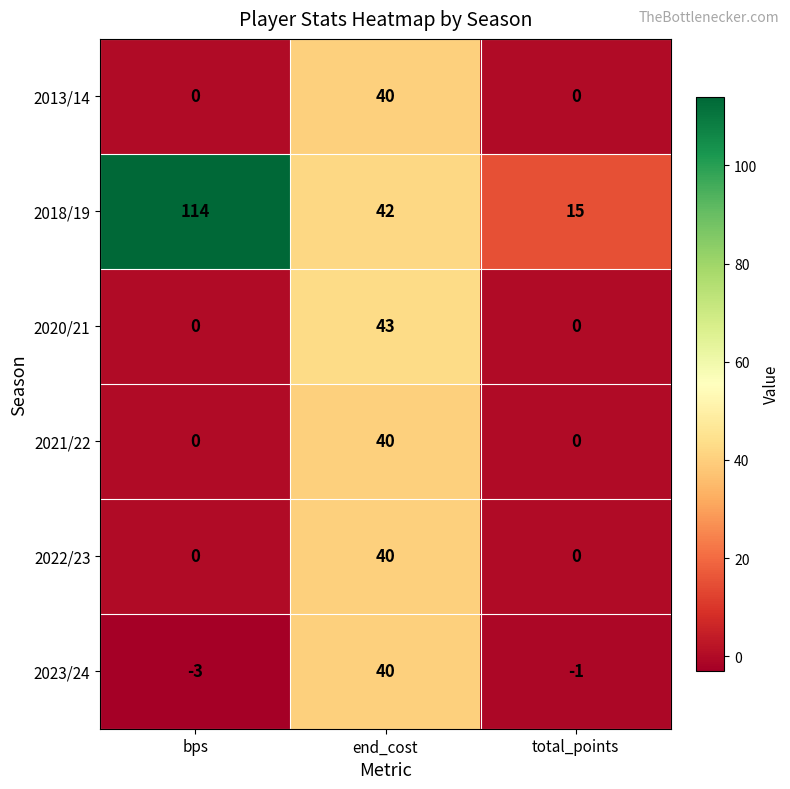

What is the difference between the highest and lowest values at total_points?

16